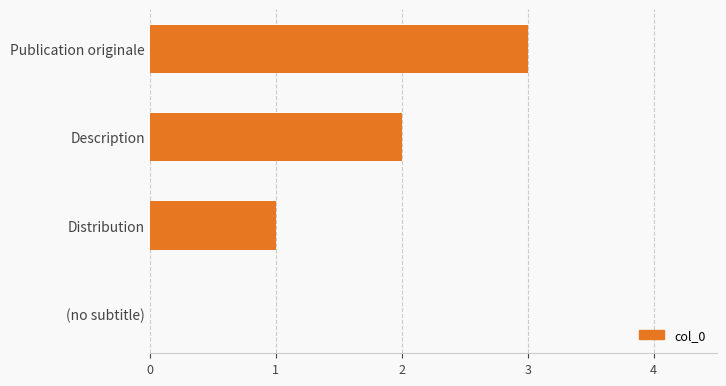

Are the bars horizontal?

Yes